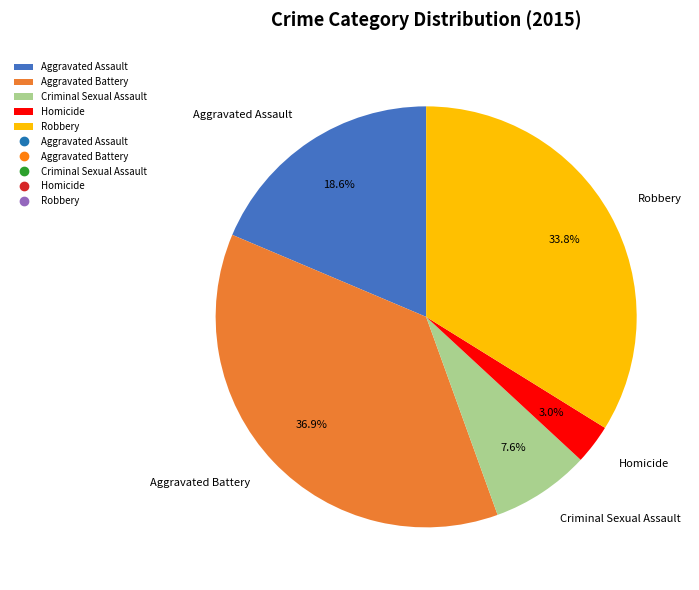

Which has a higher value, Aggravated Battery or Homicide?

Aggravated Battery